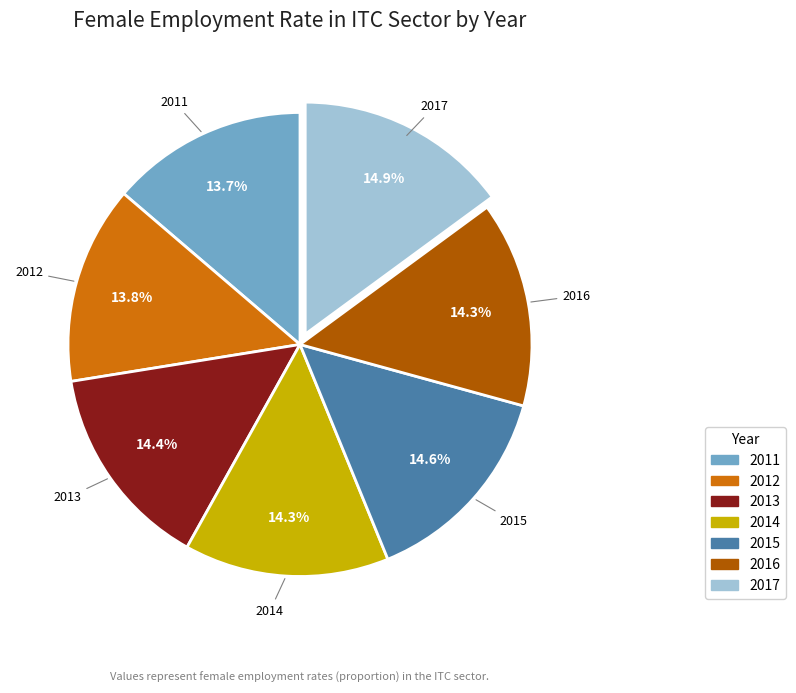

Do 2016 and 2011 together represent more than half of the pie?

No